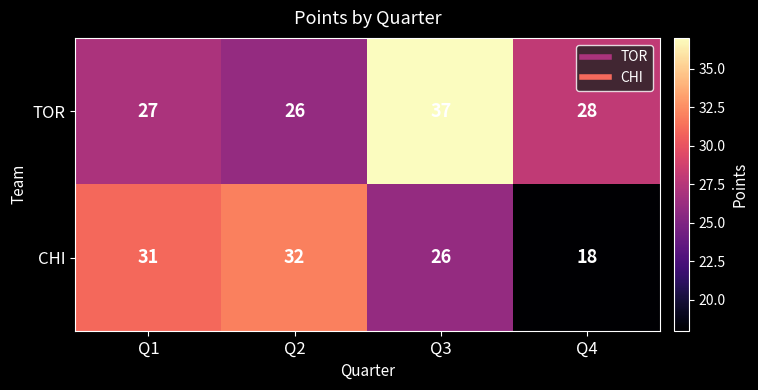

Rank the series by their average value, from highest to lowest.

TOR, CHI